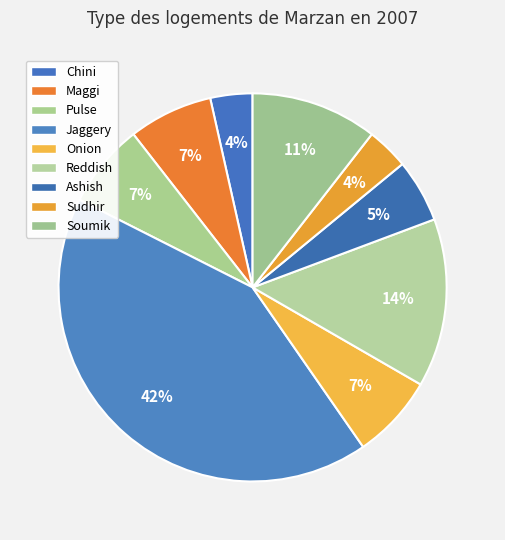

Count the number of slices in the pie.

9